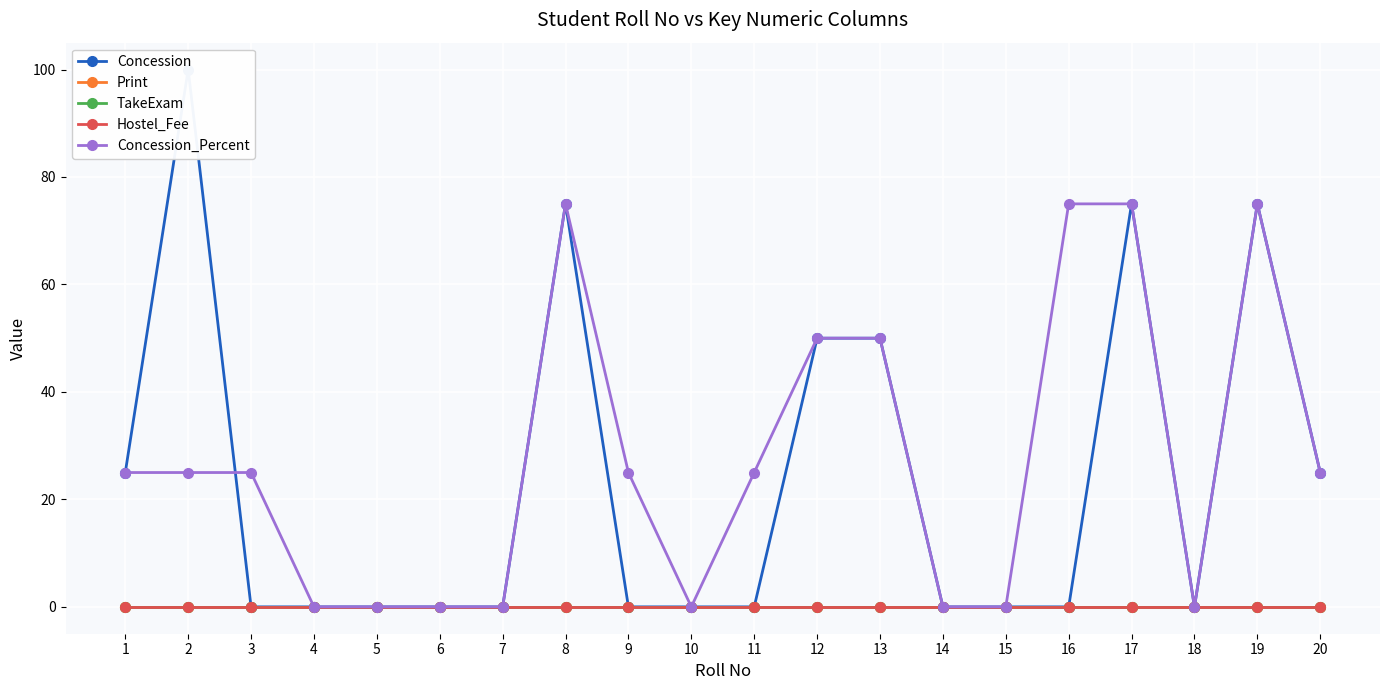

True or false: Print and TakeExam cross at least once.

False